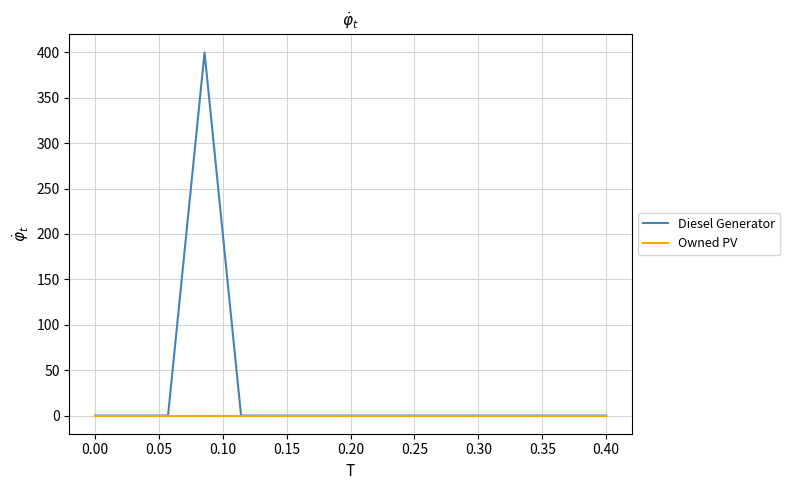

Rank the series by their average value, from lowest to highest.

Owned PV, Diesel Generator